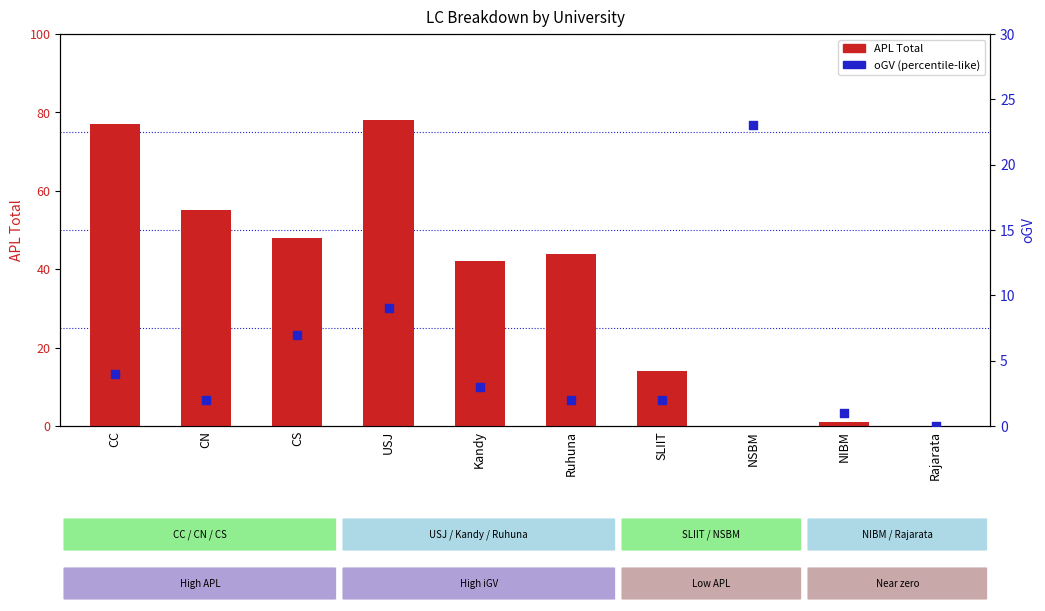

What are all the series names shown in the legend?

APL Total, oGV